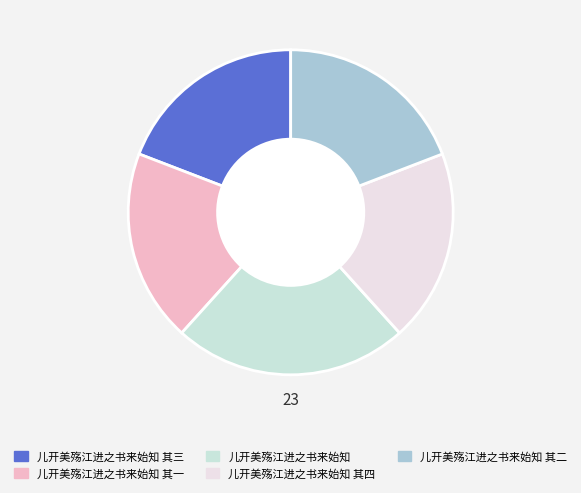

What percentage do 儿开美殇江进之书来始知 and 儿开美殇江进之书来始知 其四 together represent?

42.5%